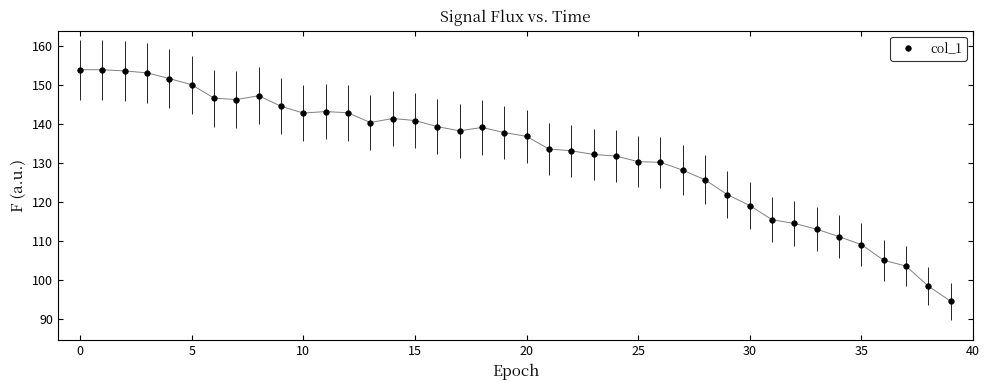

What is the maximum value shown in the chart?

153.9